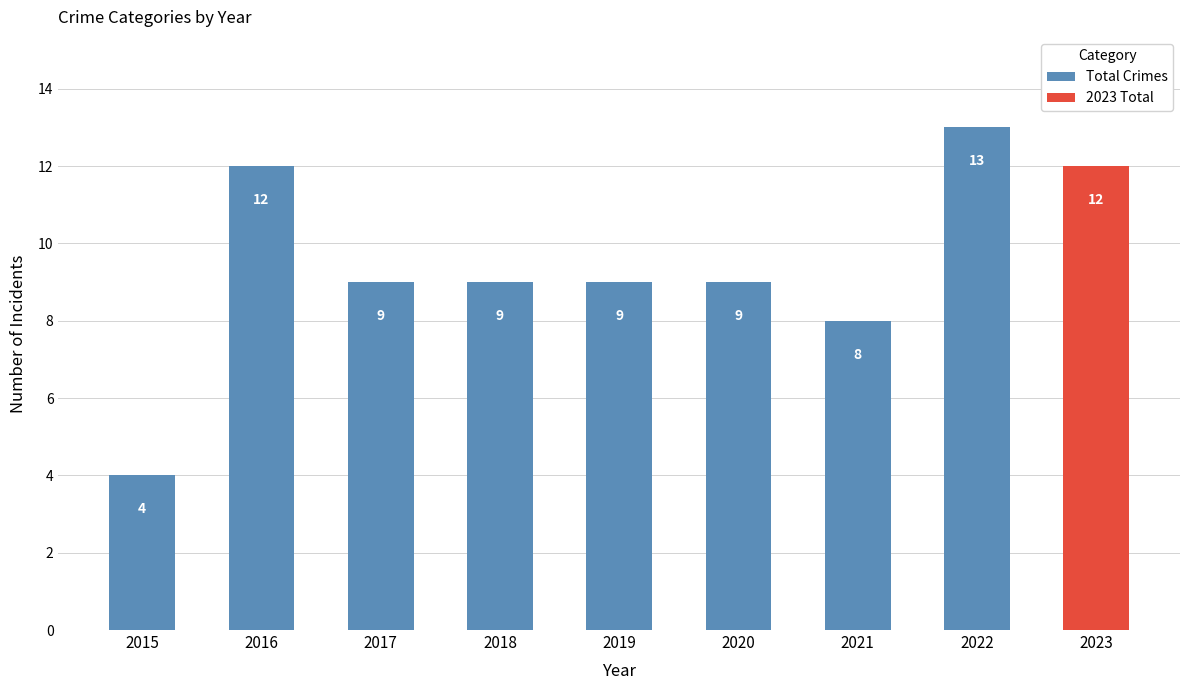

Rank the categories by value from lowest to highest.

2015, 2021, 2017, 2018, 2019, 2020, 2016, 2022